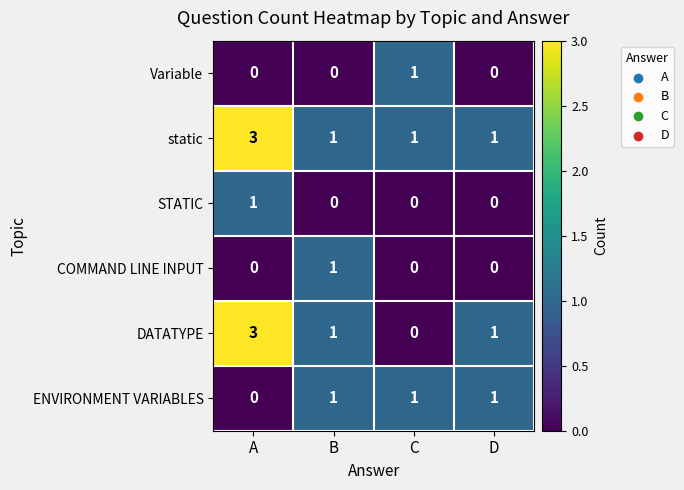

How many values in the COMMAND LINE INPUT series exceed 0?

1